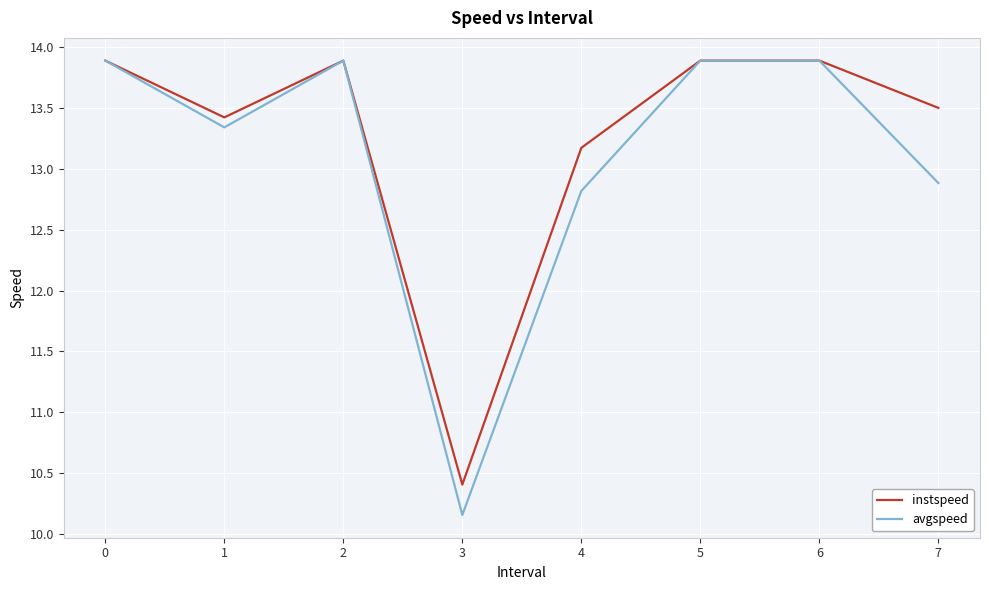

At which category does the chart reach its minimum across all series?

3